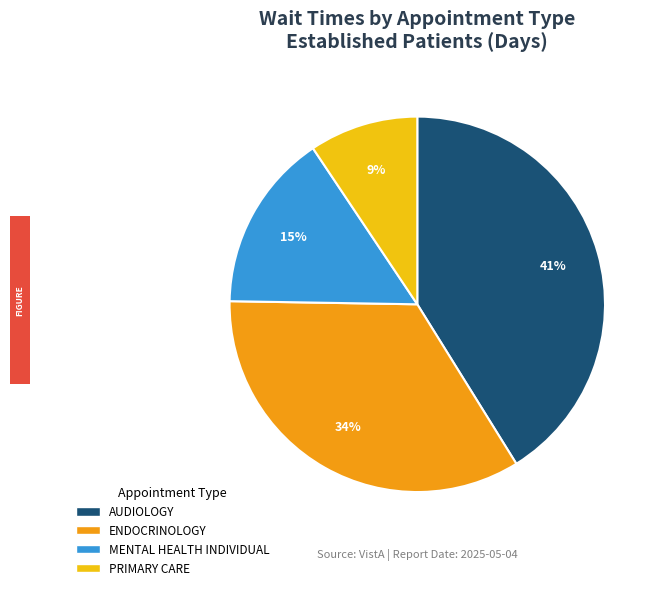

Do PRIMARY CARE and MENTAL HEALTH INDIVIDUAL together represent more than half of the pie?

No